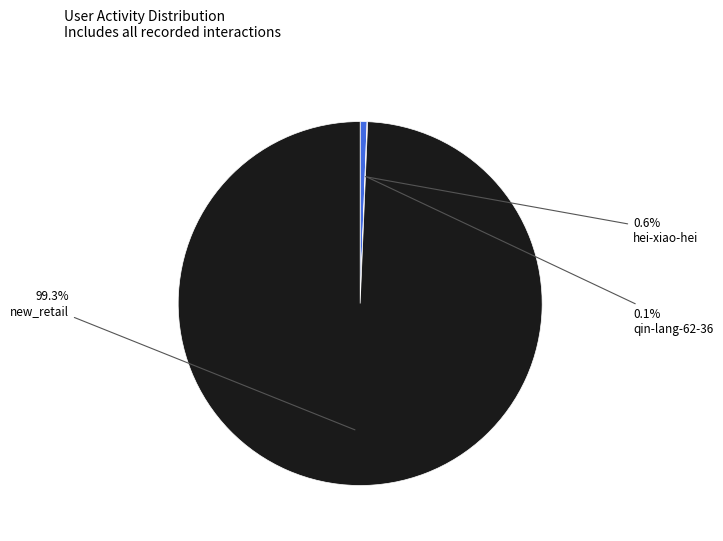

What is the largest slice in the pie chart?

new_retail